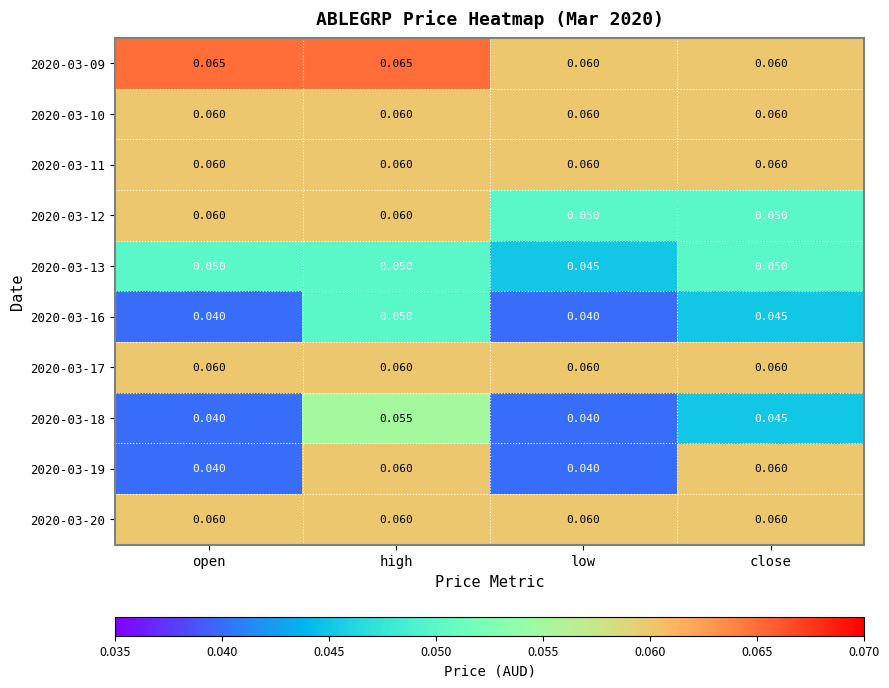

At which category is the sum across all series the highest?

high